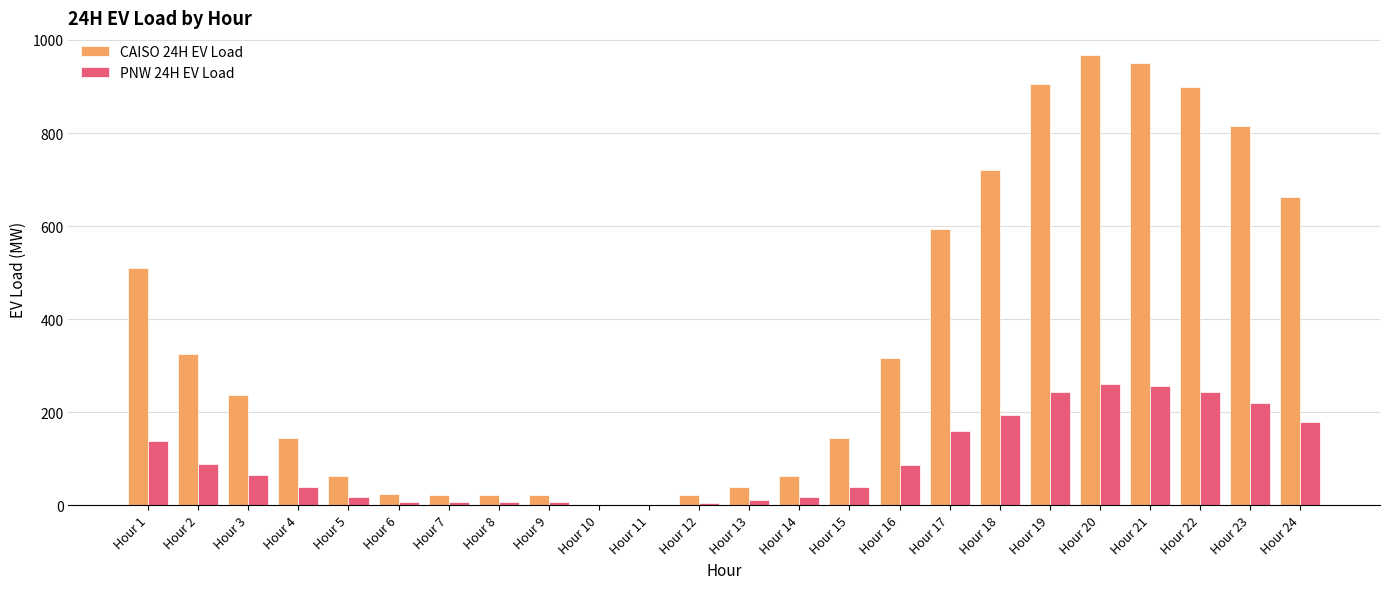

At which category does the chart reach its peak across all series?

Hour 20